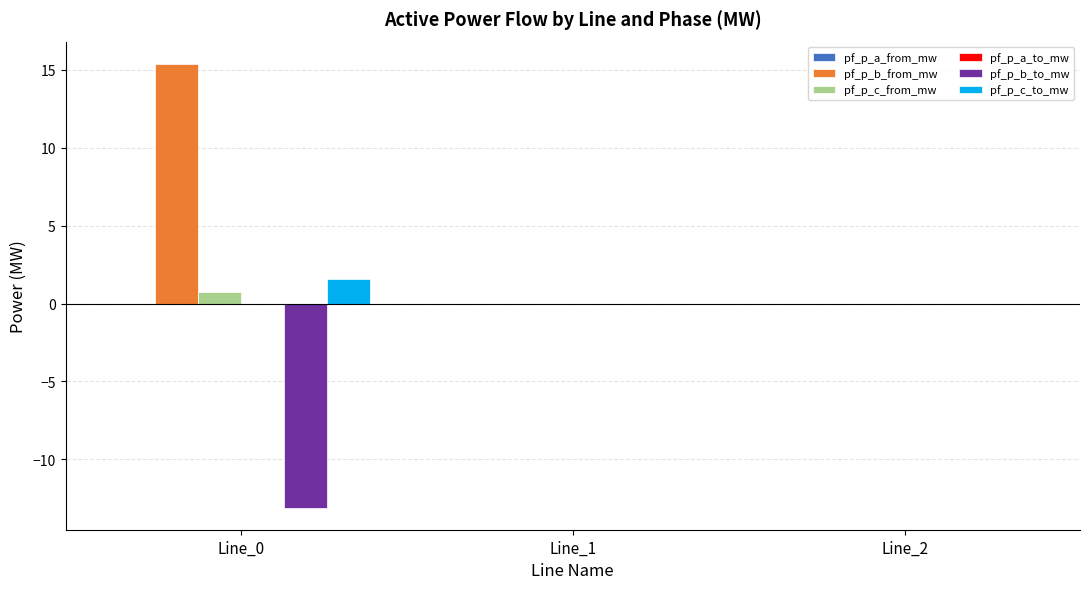

What is the maximum value for pf_p_b_from_mw?

15.4